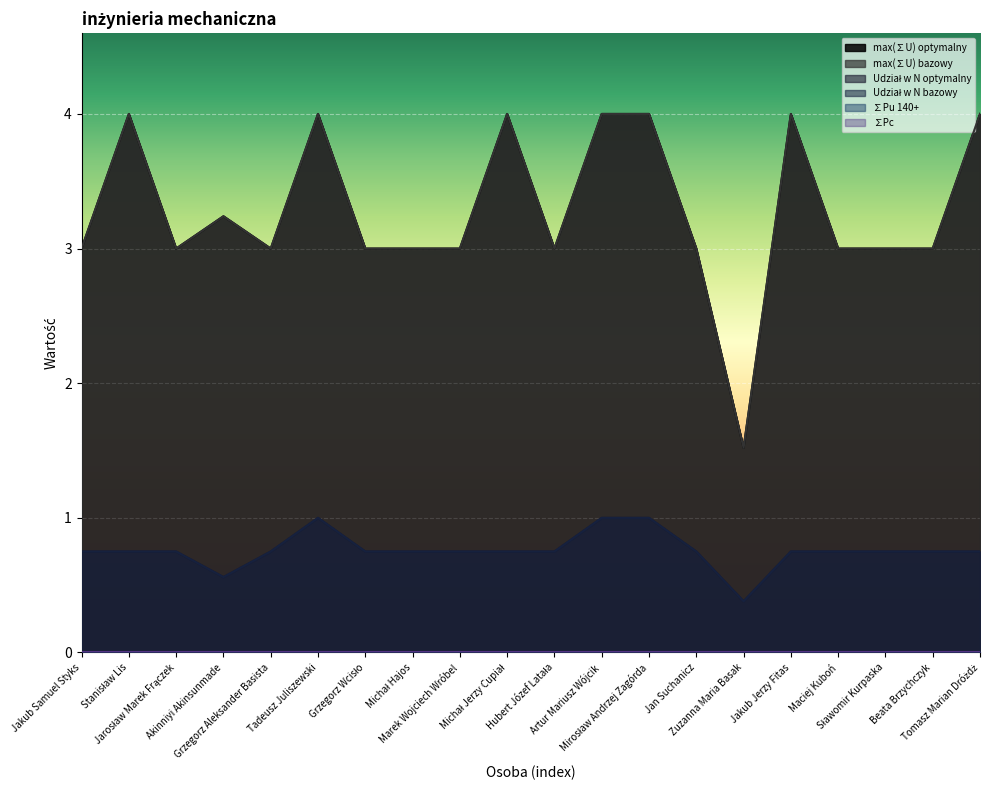

True or false: max(∑U) bazowy and max(∑U) optymalny intersect in this chart.

False